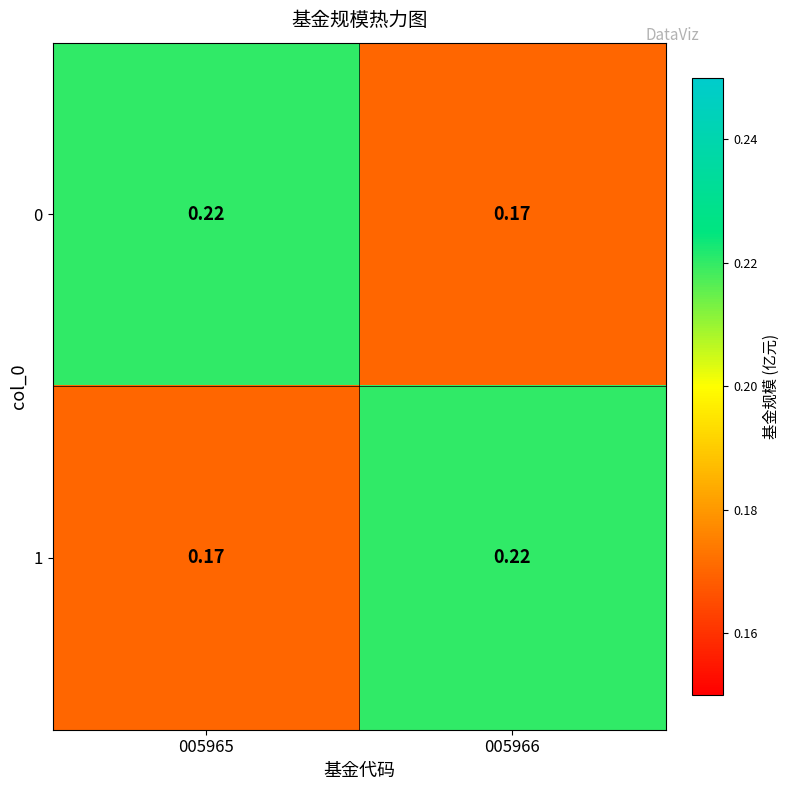

Is the value of 0 at 005965 greater than the value of 1 at 005965?

Yes